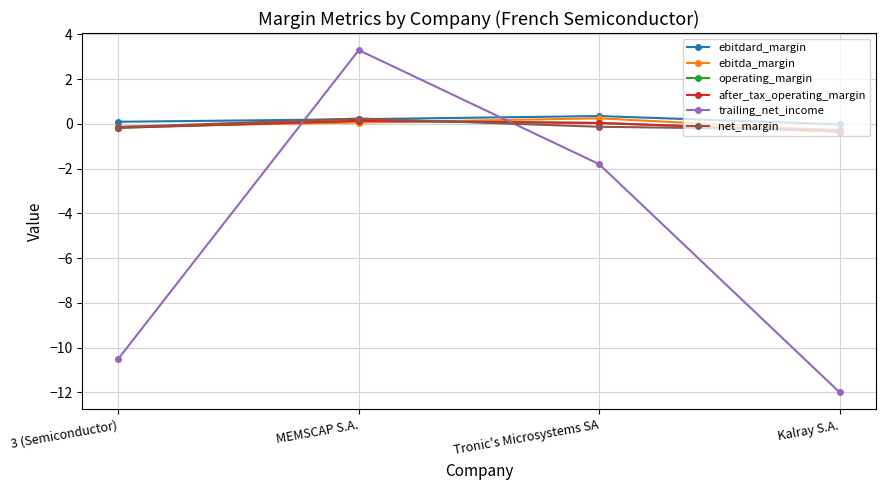

What are all the series names shown in the legend?

ebitdard_margin, ebitda_margin, operating_margin, after_tax_operating_margin, trailing_net_income, net_margin